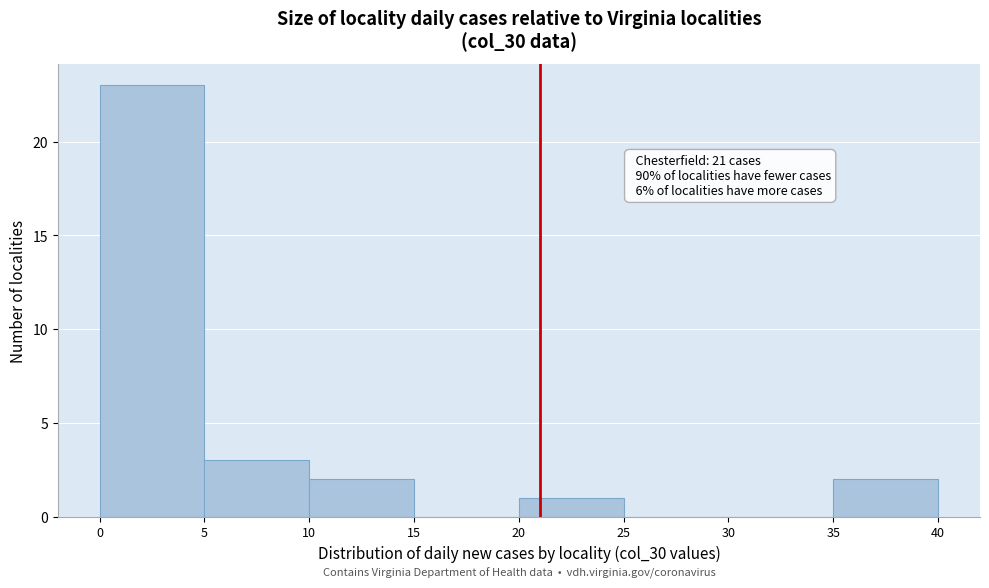

Which range on the x-axis has the tallest bar?

0 to 5